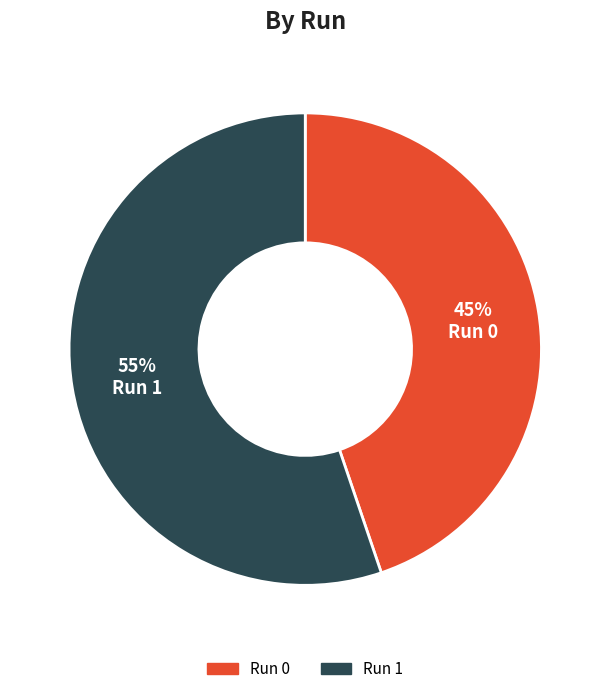

Which slice is the smallest?

Run 0